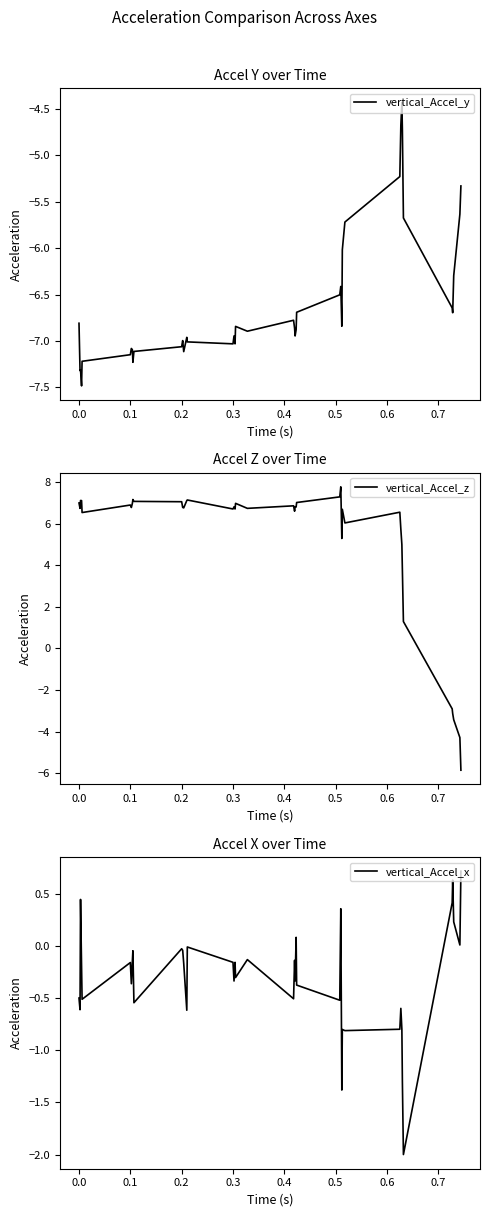

What is the lowest value of the vertical_Accel_y series?

-7.5